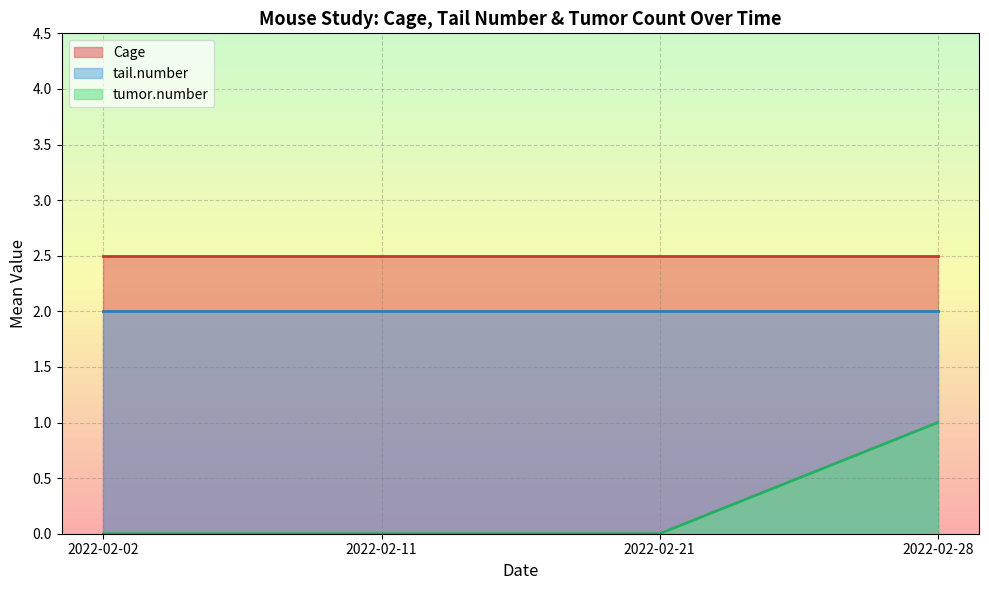

Rank the series by their maximum value, from highest to lowest.

Cage, tail.number, tumor.number